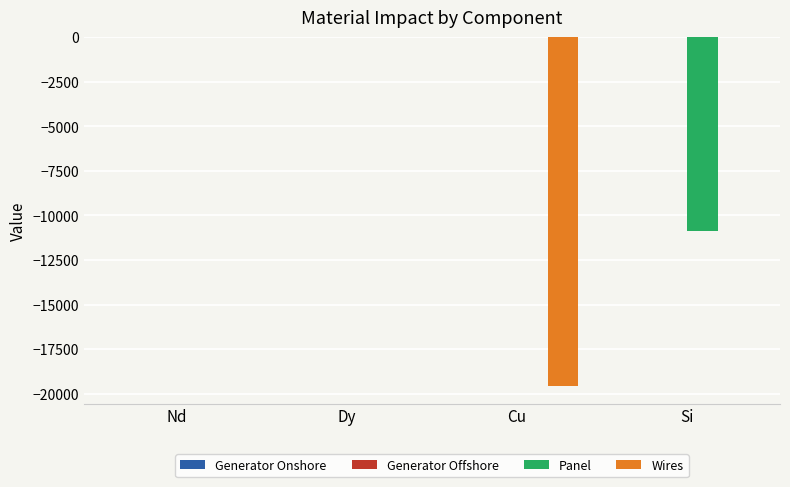

True or false: Panel has a value of -7202.7 at Cu.

False